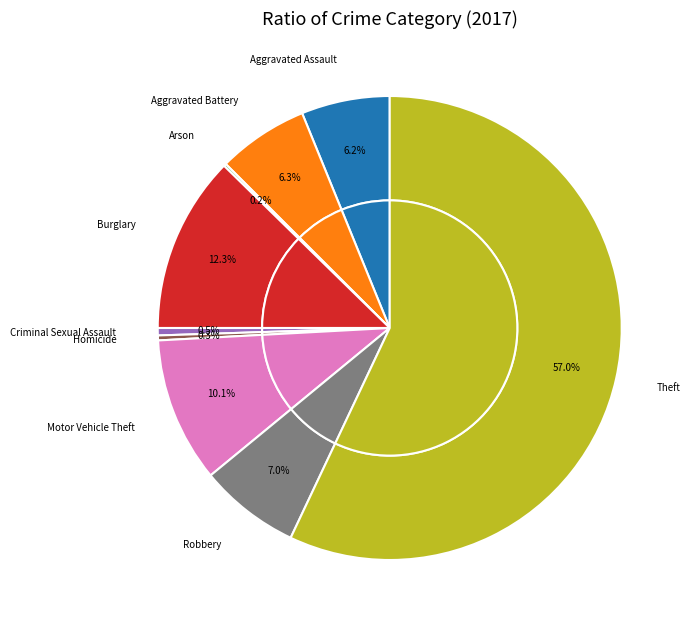

Do Criminal Sexual Assault and Theft together represent more than half of the pie?

Yes